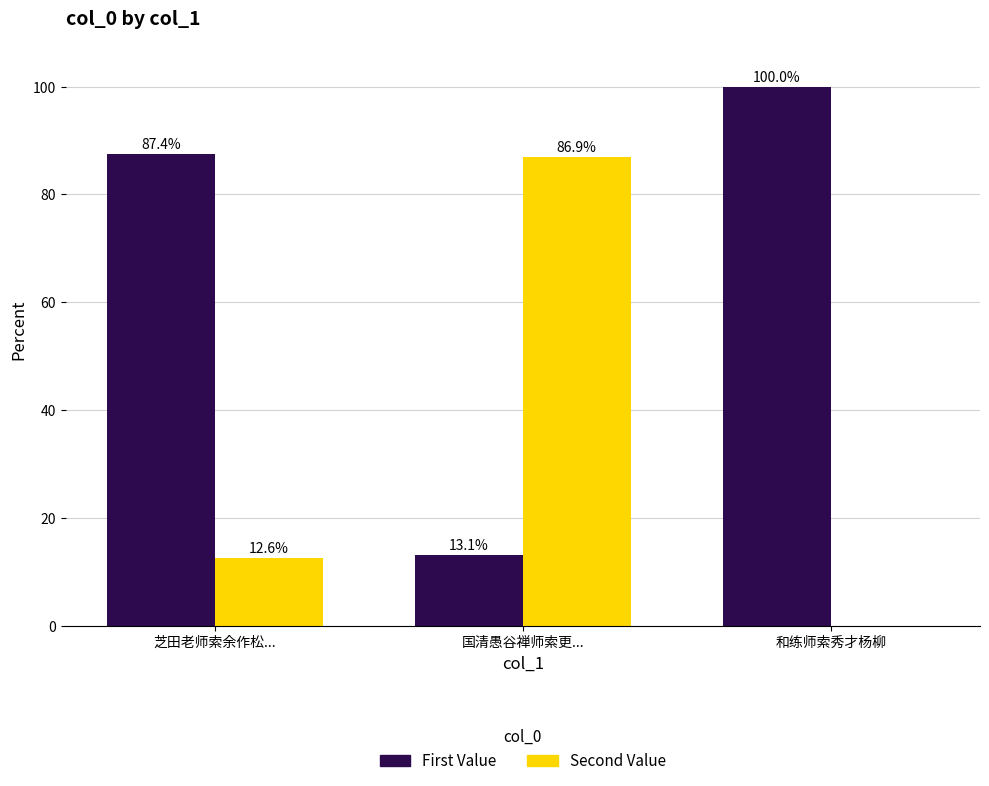

At which label does First Value first exceed 87?

芝田老师索余作松...